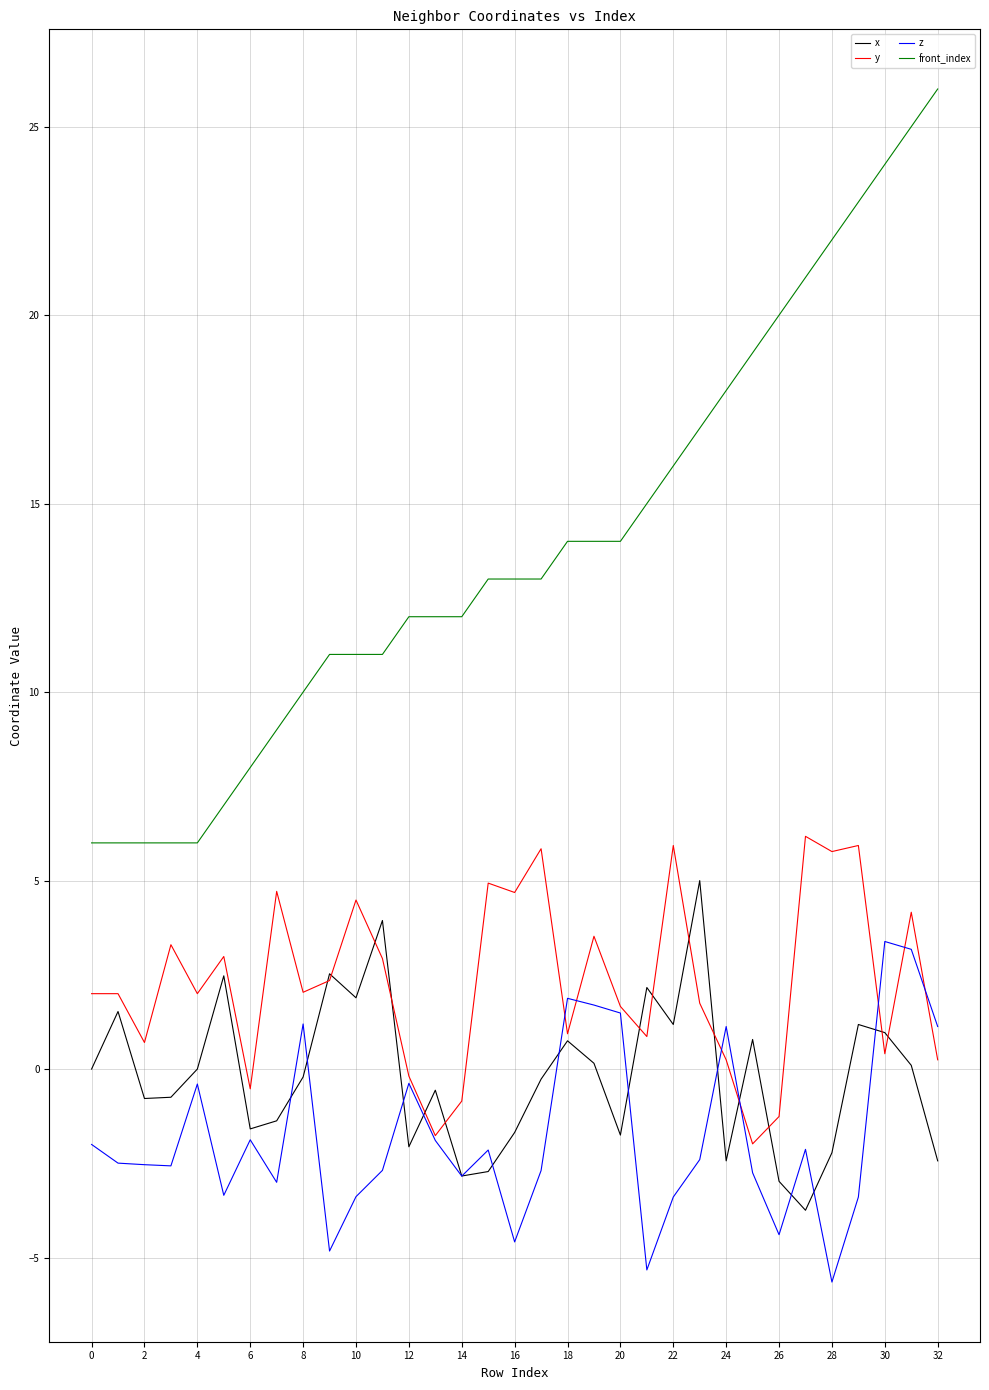

What is the minimum value for z?

-5.7